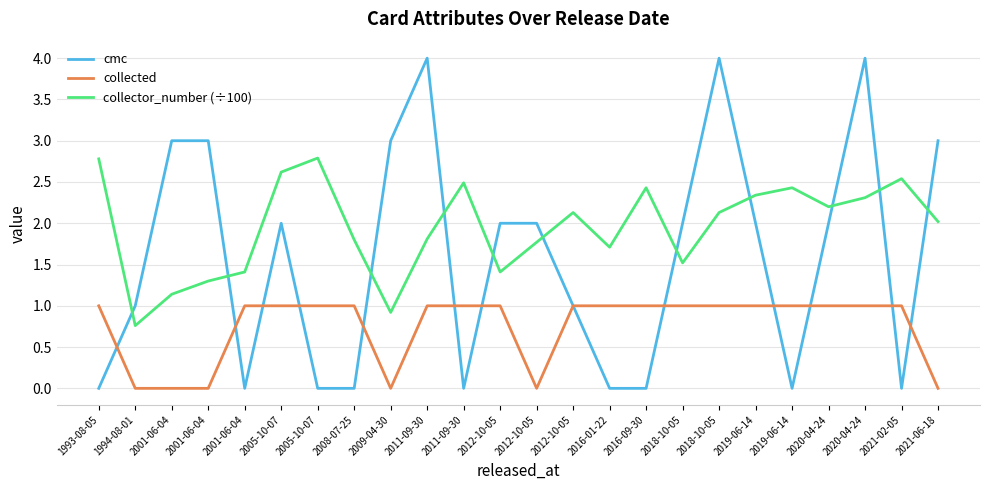

List the series in order of their peak value, highest first.

cmc, collector_number (÷100), collected